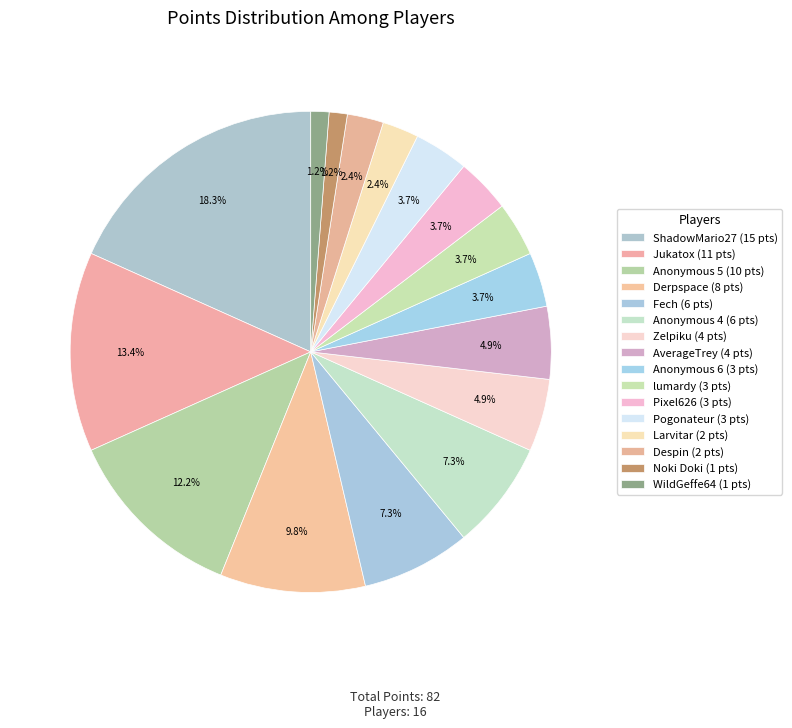

Do Larvitar and Pixel626 together represent more than half of the pie?

No